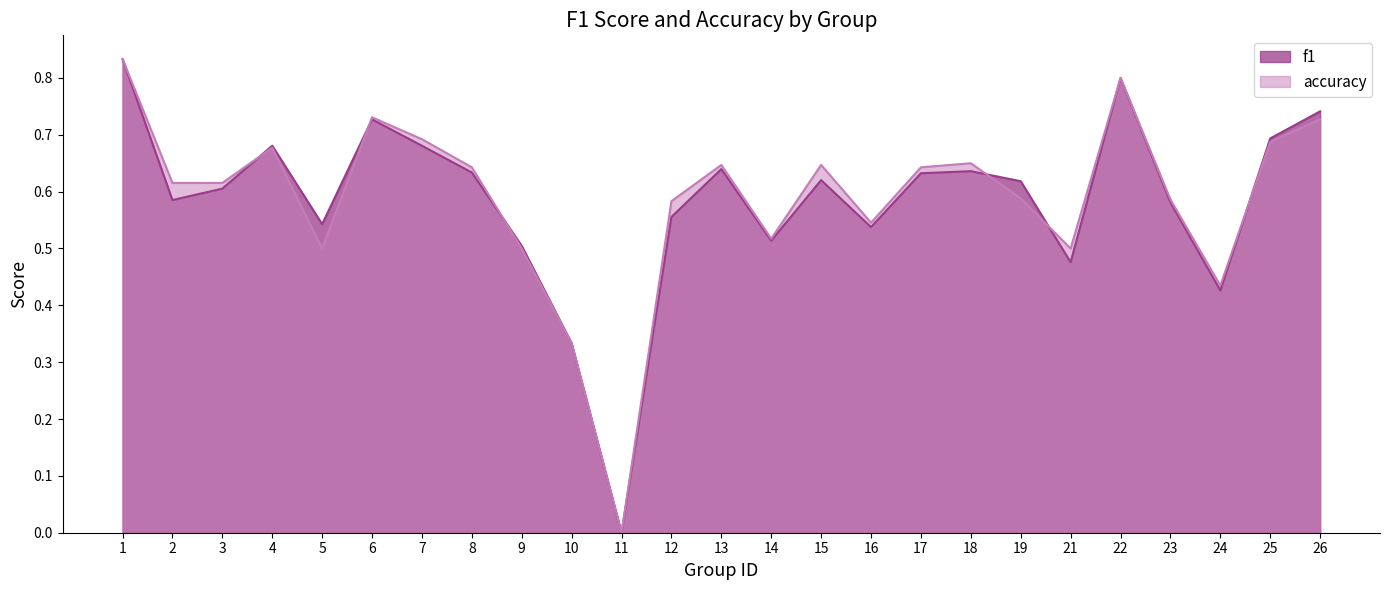

Rank the categories by accuracy value from highest to lowest.

1, 22, 6, 26, 7, 25, 4, 18, 13, 15, 8, 17, 2, 3, 19, 23, 12, 16, 14, 5, 9, 21, 24, 10, 11